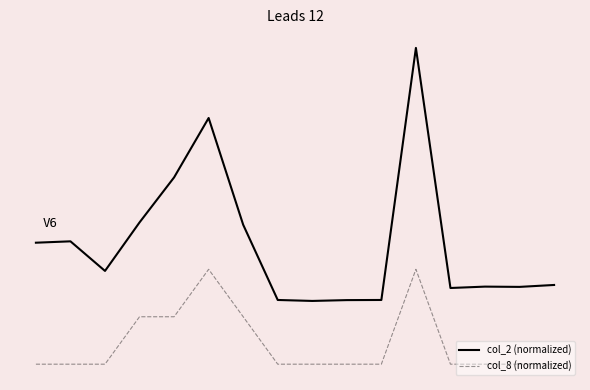

Does the chart display data point markers on the line(s)?

No